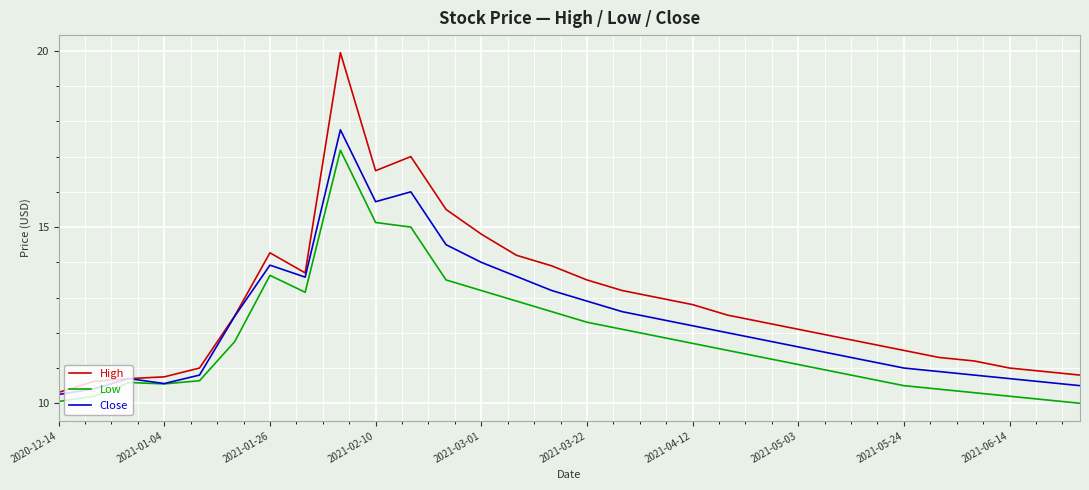

What is the difference between the second highest and minimum values in the Low series?

5.1